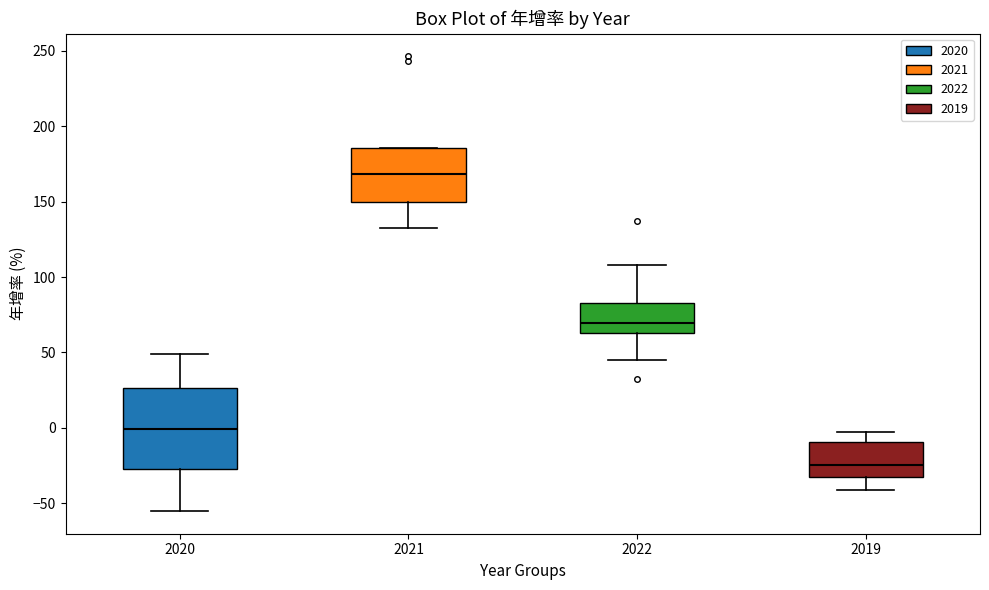

Reading left to right, transcribe this box plot: for each box, give where its median line is, the range the box spans, and where its two whiskers end, as read against the y-axis. The values are not printed on the chart, so give them approximately, as read against the axis.

2020: median 0, box -25 to 25, whiskers -55 to 50
2021: median 170, box 150 to 185, whiskers 135 to 185
2022: median 70, box 65 to 85, whiskers 45 to 110
2019: median -25, box -30 to -10, whiskers -40 to -5